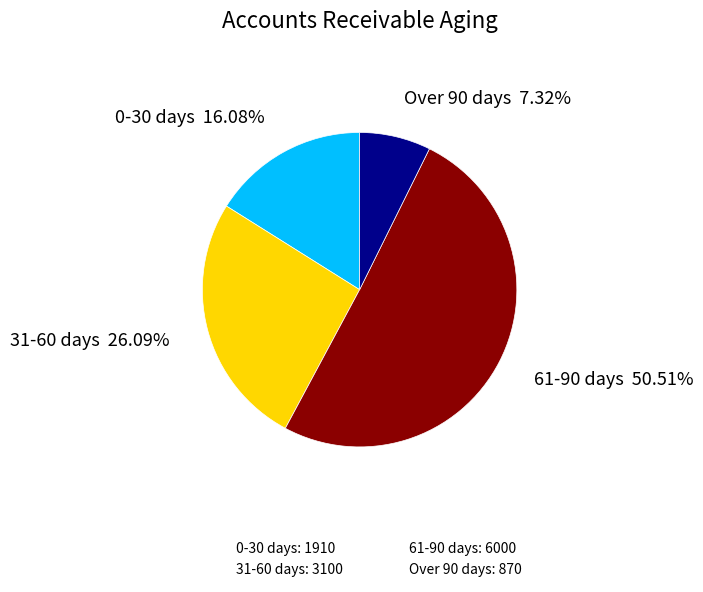

To the nearest percent, what is the difference between the largest and smallest slice percentages?

43%